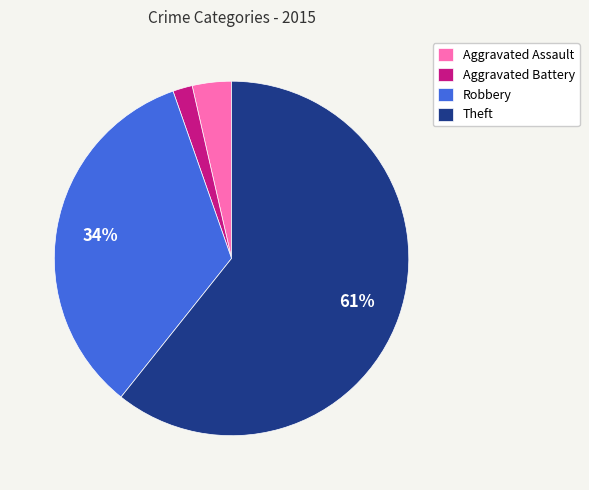

What percentage is the Aggravated Assault slice, to the nearest percent?

4%